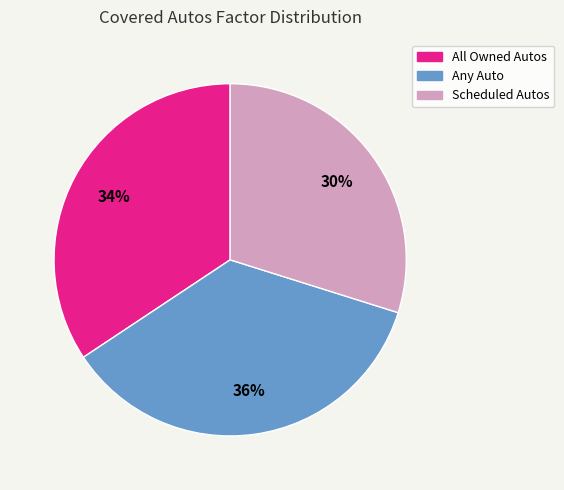

Count the number of slices in the pie.

3